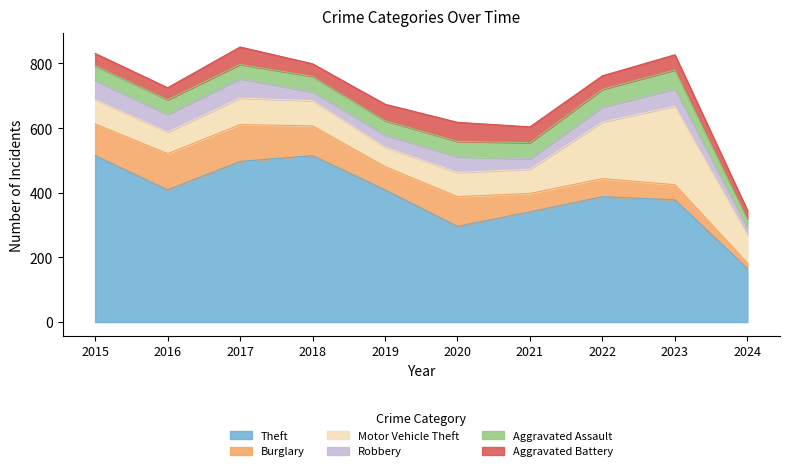

Reading left to right, transcribe all the data shown in this chart.

Theft: 2015=515	2016=409	2017=497	2018=515	2019=409	2020=296	2021=341	2022=388	2023=378	2024=166
Burglary: 2015=98	2016=112	2017=114	2018=92	2019=72	2020=92	2021=57	2022=56	2023=47	2024=17
Motor Vehicle Theft: 2015=75	2016=67	2017=82	2018=78	2019=60	2020=75	2021=75	2022=175	2023=243	2024=87
Robbery: 2015=59	2016=54	2017=60	2018=27	2019=38	2020=48	2021=32	2022=46	2023=53	2024=22
Aggravated Assault: 2015=46	2016=46	2017=44	2018=48	2019=44	2020=48	2021=50	2022=55	2023=59	2024=27
Aggravated Battery: 2015=38	2016=37	2017=54	2018=39	2019=51	2020=59	2021=49	2022=42	2023=47	2024=27